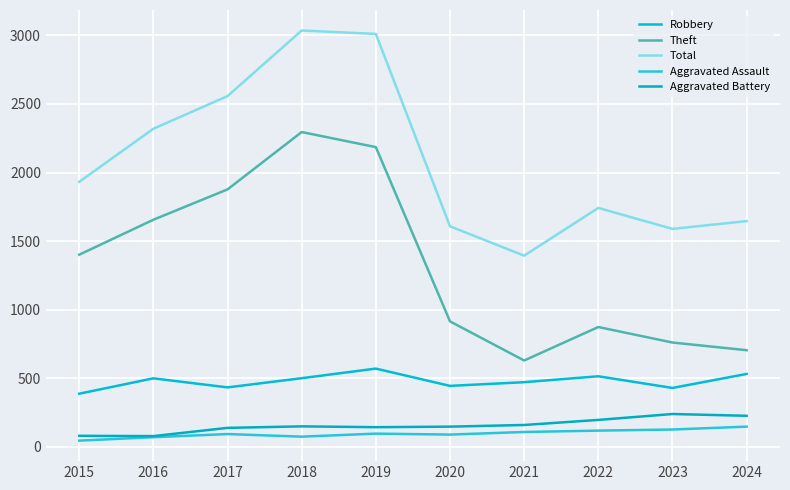

Which category has the lowest value in the Robbery series?

2015